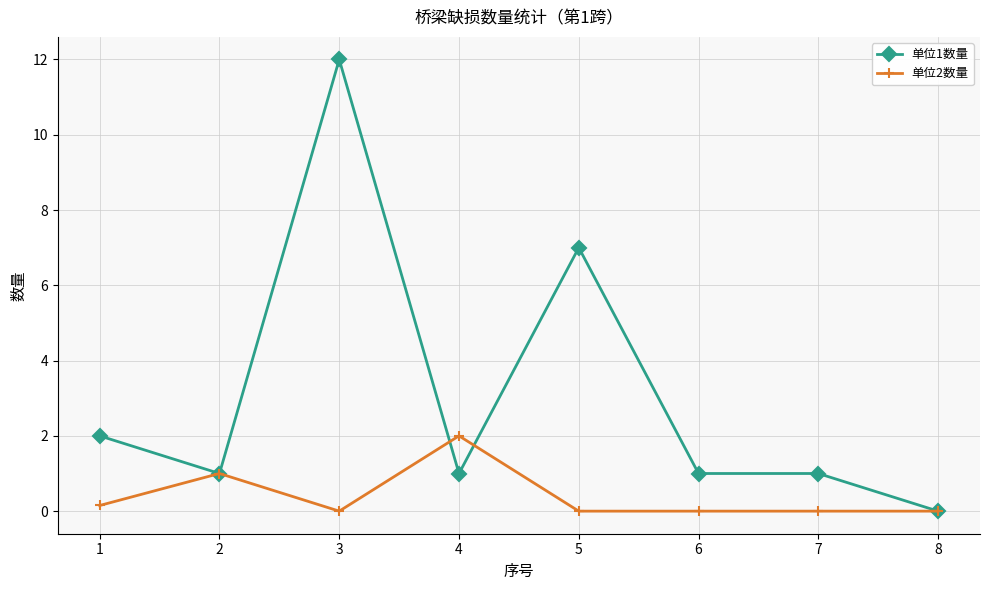

Is it true that 单位2数量 equals 0.1 at 1?

True